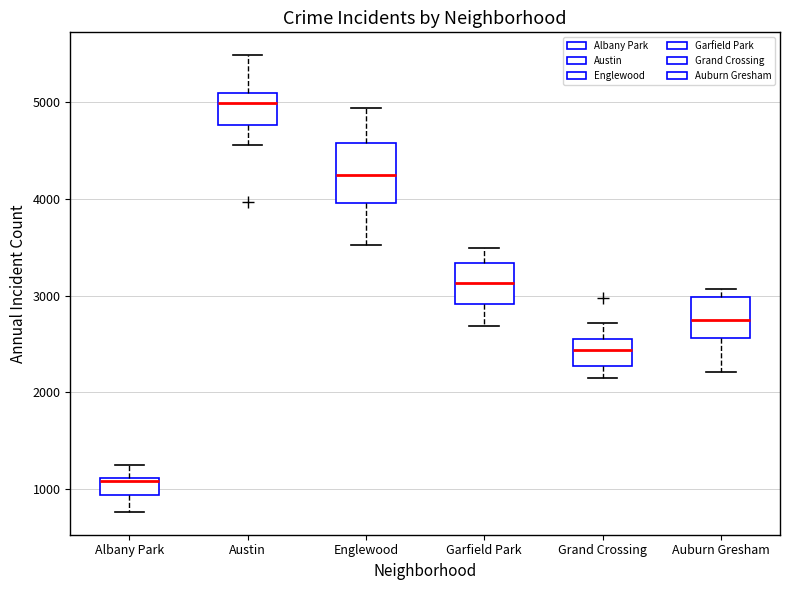

Reading left to right, read every box against the y-axis: the position of its median line, the range the box covers, and the ends of its whiskers. The values are not printed on the chart, so give them approximately, as read against the axis.

Albany Park: median 1100, box 900 to 1100, whiskers 800 to 1300
Austin: median 5000, box 4800 to 5100, whiskers 4600 to 5500
Englewood: median 4200, box 4000 to 4600, whiskers 3500 to 4900
Garfield Park: median 3100, box 2900 to 3300, whiskers 2700 to 3500
Grand Crossing: median 2400, box 2300 to 2500, whiskers 2100 to 2700
Auburn Gresham: median 2700, box 2600 to 3000, whiskers 2200 to 3100